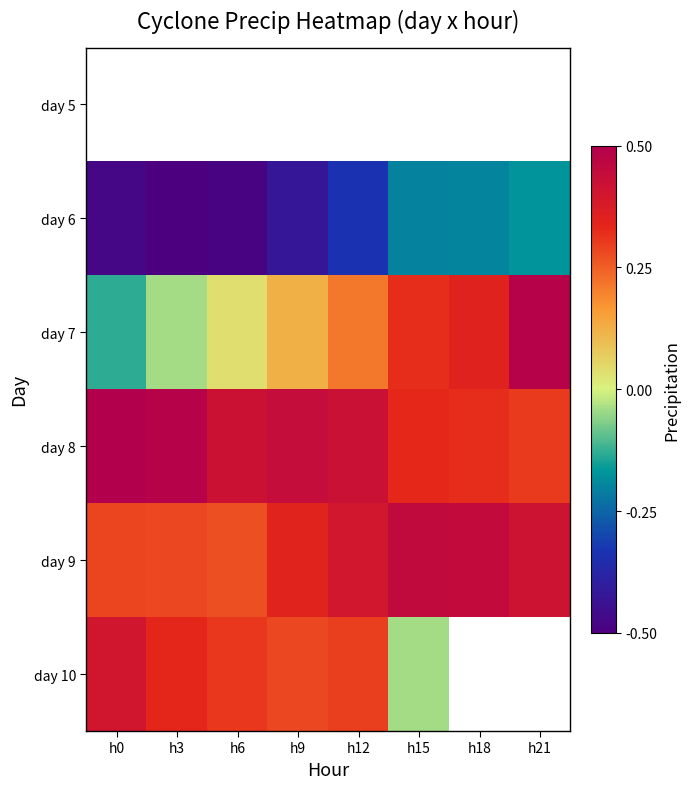

How many data points in day 7 are less than 0?

2